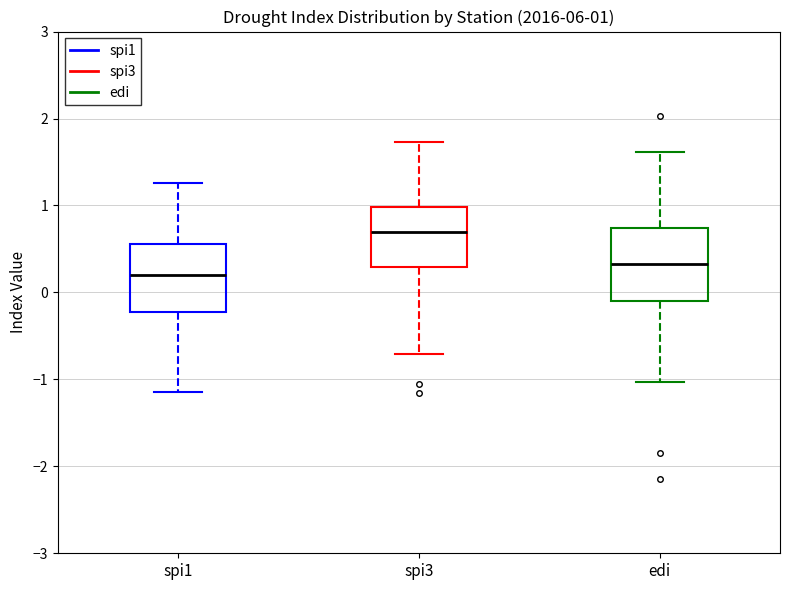

Which box's median line is the highest?

spi3